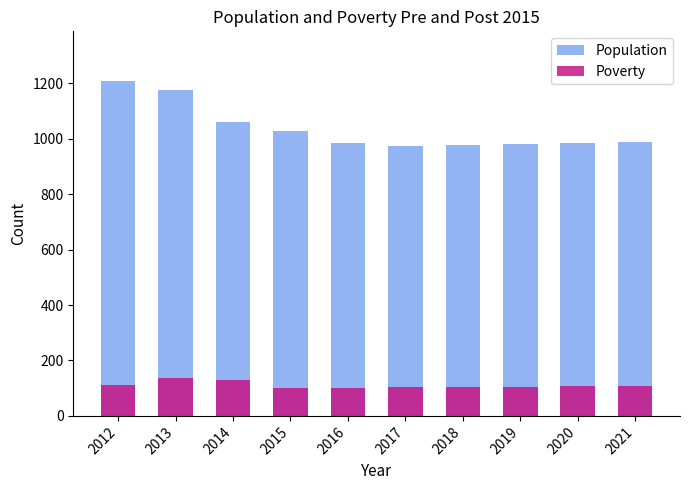

What is the spread (max minus min) of values at 2013?

1040